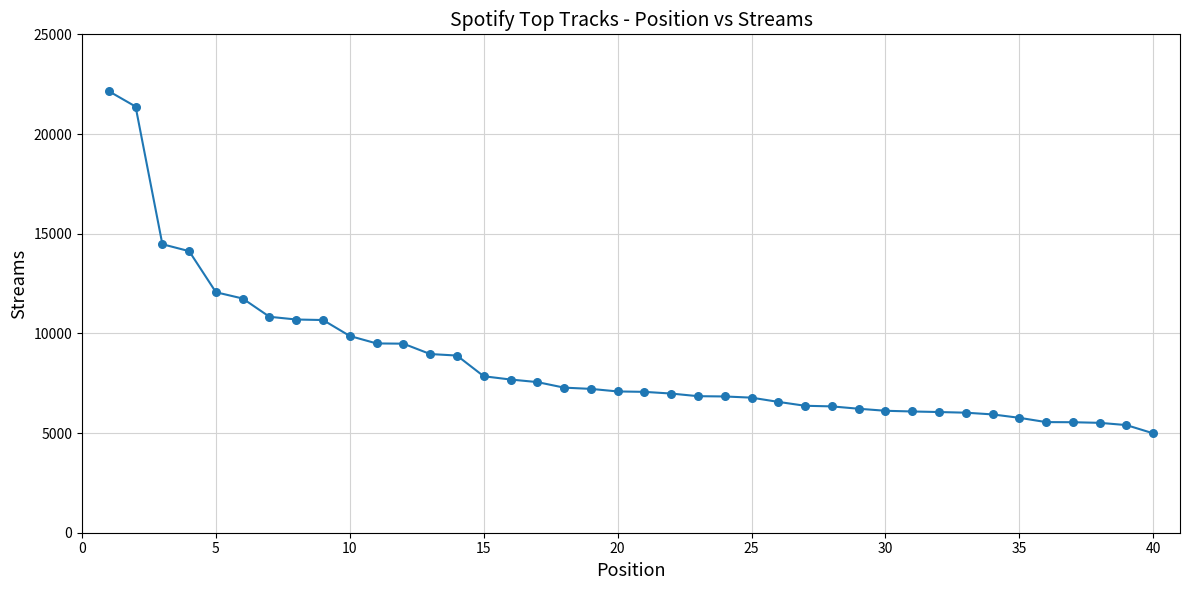

What Y value in the scatter plot is closest to 13566?

14124